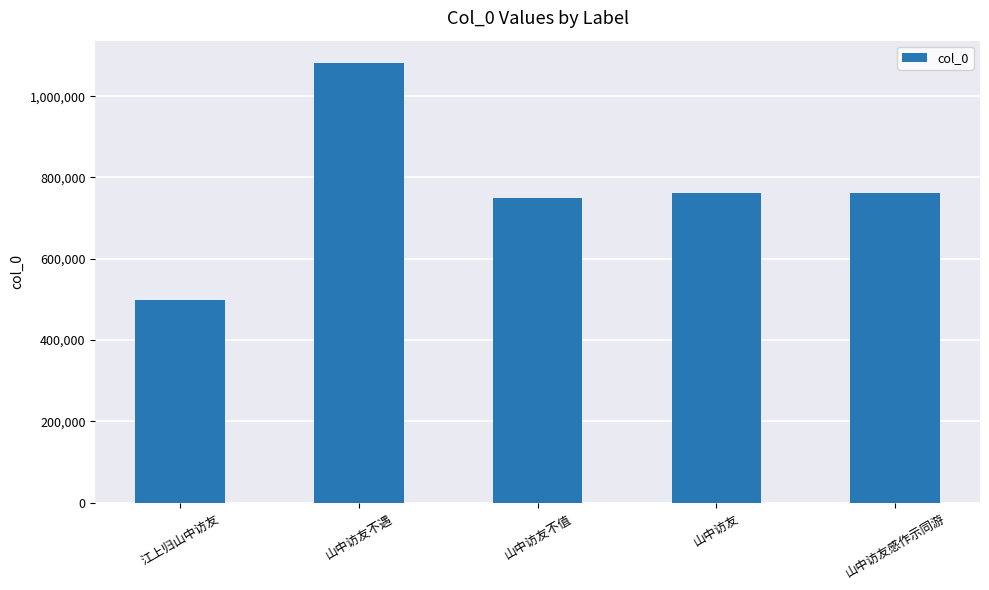

Which has a higher value, 江上归山中访友 or 山中访友?

山中访友